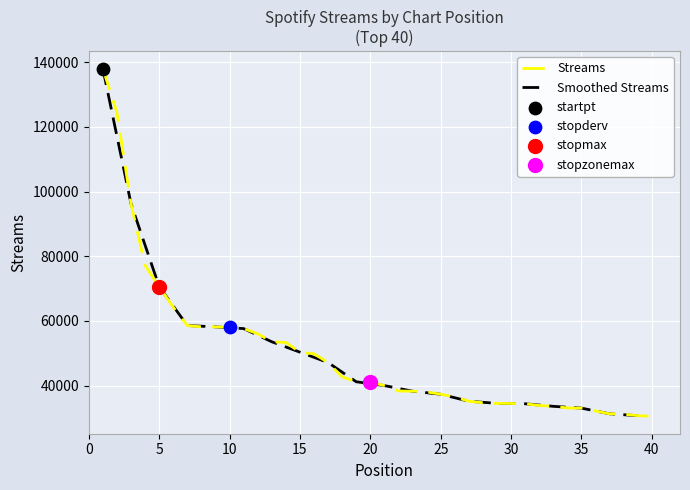

What is the ratio of the value at 15 to the value at 10?

0.9